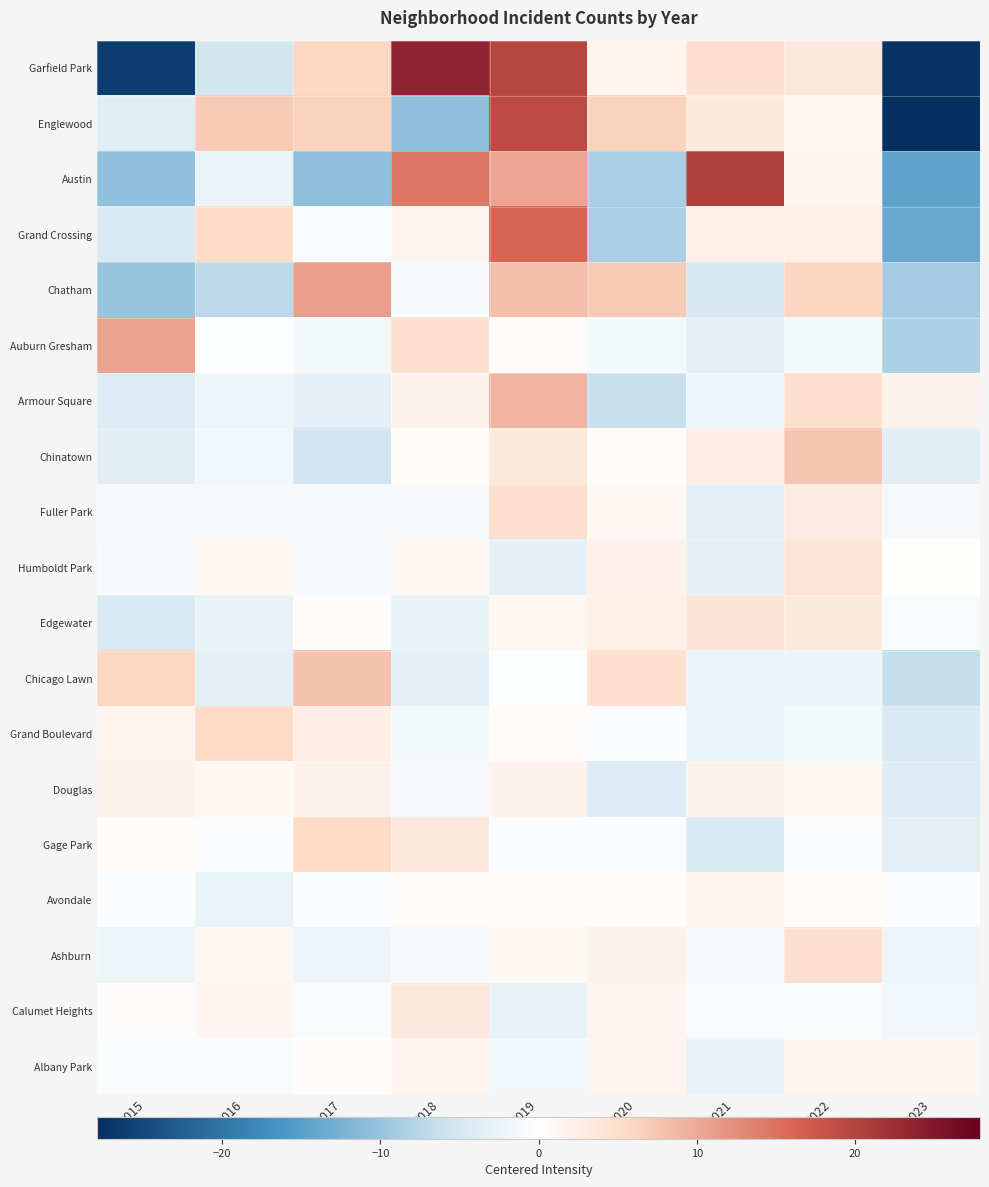

Reading right to left, list all the values displayed in this chart.

Garfield Park: 2023=-27.3	2022=3.7	2021=4.7	2020=1.7	2019=19.7	2018=23.7	2017=5.7	2016=-5.3	2015=-26.3
Englewood: 2023=-27.9	2022=1.1	2021=3.1	2020=6.1	2019=19.1	2018=-10.9	2017=6.1	2016=7.1	2015=-3.9
Austin: 2023=-14.6	2022=1.4	2021=20.4	2020=-8.6	2019=10.4	2018=14.4	2017=-10.6	2016=-2.6	2015=-10.6
Grand Crossing: 2023=-13.7	2022=2.3	2021=2.3	2020=-8.7	2019=16.3	2018=1.3	2017=-0.7	2016=5.3	2015=-4.7
Chatham: 2023=-9.0	2022=6.0	2021=-5.0	2020=7.0	2019=8.0	2018=-1.0	2017=11.0	2016=-7.0	2015=-10.0
Auburn Gresham: 2023=-8.3	2022=-1.3	2021=-3.3	2020=-1.3	2019=0.7	2018=4.7	2017=-1.3	2016=-0.3	2015=10.7
Armour Square: 2023=1.9	2022=4.9	2021=-2.1	2020=-6.1	2019=8.9	2018=1.9	2017=-3.1	2016=-2.1	2015=-4.1
Chinatown: 2023=-3.6	2022=7.4	2021=2.4	2020=0.4	2019=3.4	2018=0.4	2017=-5.6	2016=-1.6	2015=-3.6
Fuller Park: 2023=-1.1	2022=2.9	2021=-3.1	2020=0.9	2019=4.9	2018=-1.1	2017=-1.1	2016=-1.1	2015=-1.1
Humboldt Park: 2023=0.0	2022=4.0	2021=-3.0	2020=2.0	2019=-3.0	2018=1.0	2017=-1.0	2016=1.0	2015=-1.0
Edgewater: 2023=-0.8	2022=3.2	2021=4.2	2020=2.2	2019=1.2	2018=-2.8	2017=0.2	2016=-2.8	2015=-4.8
Chicago Lawn: 2023=-6.3	2022=-2.3	2021=-2.3	2020=4.7	2019=-0.3	2018=-3.3	2017=7.7	2016=-3.3	2015=5.7
Grand Boulevard: 2023=-4.4	2022=-1.4	2021=-2.4	2020=-0.4	2019=0.6	2018=-1.4	2017=2.6	2016=5.6	2015=1.6
Douglas: 2023=-4.1	2022=0.9	2021=1.9	2020=-4.1	2019=1.9	2018=-1.1	2017=1.9	2016=0.9	2015=1.9
Gage Park: 2023=-3.4	2022=-0.4	2021=-4.4	2020=-0.4	2019=-0.4	2018=3.6	2017=5.6	2016=-0.4	2015=0.6
Avondale: 2023=-0.4	2022=0.6	2021=1.6	2020=0.6	2019=0.6	2018=0.6	2017=-0.4	2016=-2.4	2015=-0.4
Ashburn: 2023=-2.1	2022=4.9	2021=-1.1	2020=1.9	2019=0.9	2018=-1.1	2017=-2.1	2016=0.9	2015=-2.1
Calumet Heights: 2023=-1.7	2022=-0.7	2021=-0.7	2020=1.3	2019=-2.7	2018=3.3	2017=-0.7	2016=1.3	2015=0.3
Albany Park: 2023=1.3	2022=1.3	2021=-2.7	2020=1.3	2019=-1.7	2018=1.3	2017=0.3	2016=-0.7	2015=-0.7